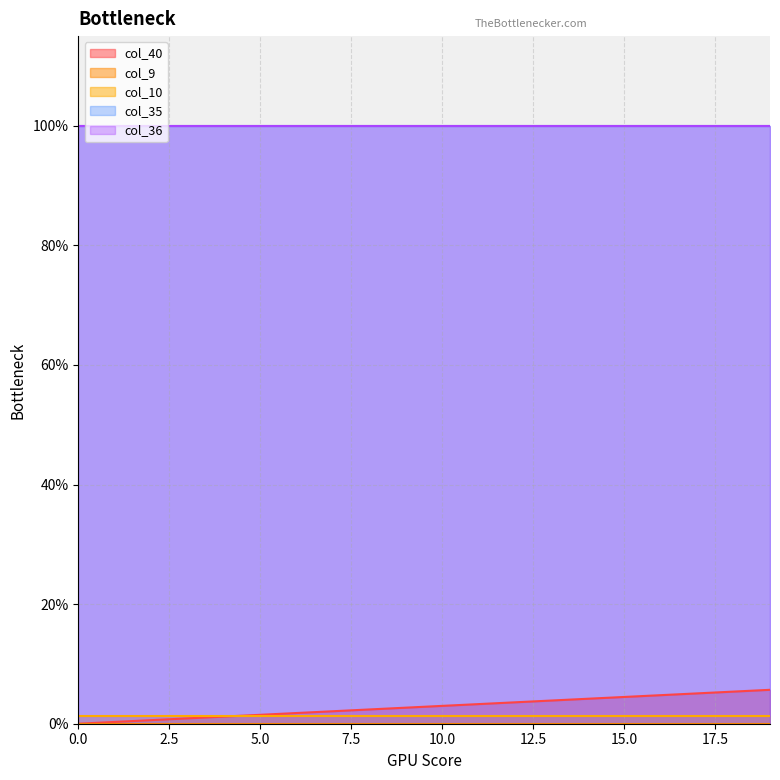

What is the average value of the col_36 series?

1.0